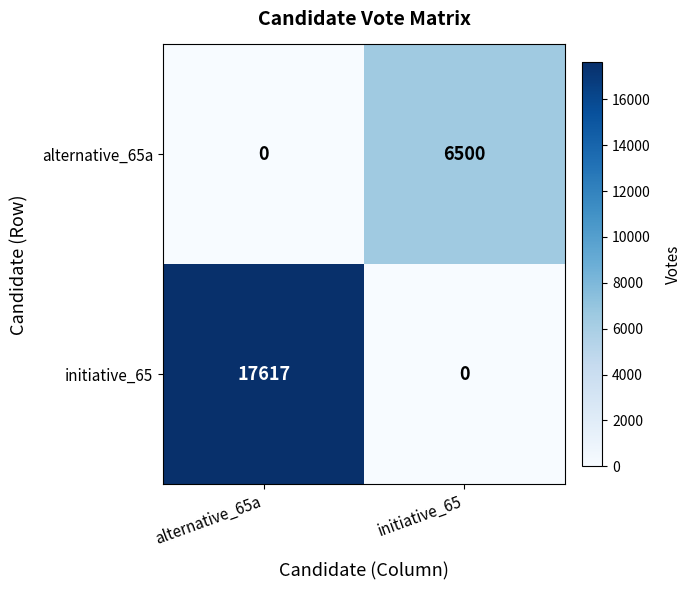

Which series has the largest total across all categories?

initiative_65